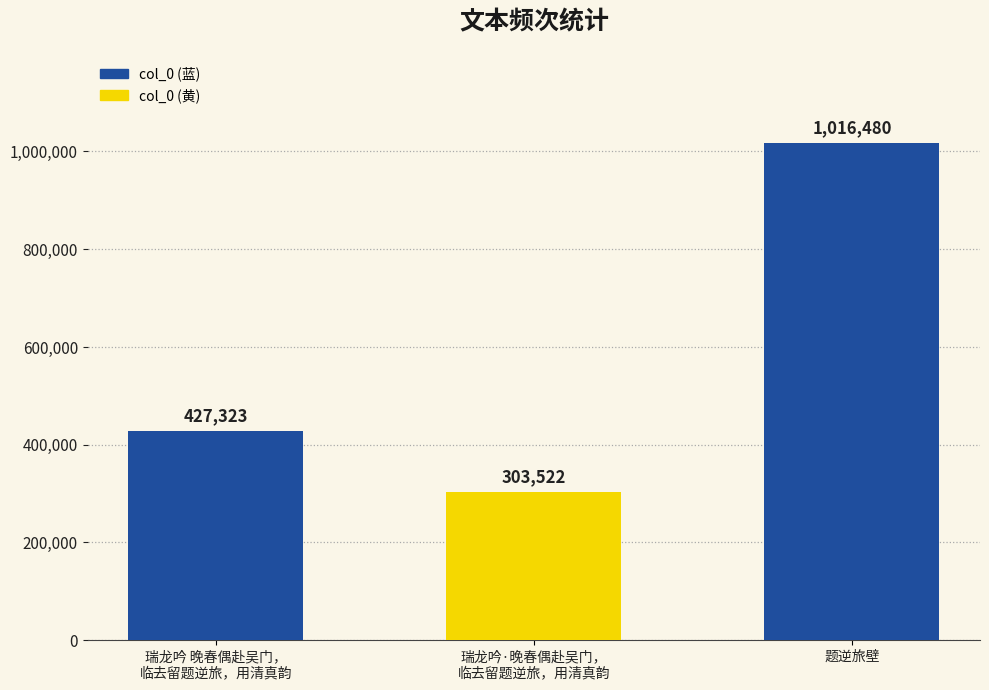

Reading left to right, transcribe all the data shown in this chart.

427323	303522	1016480